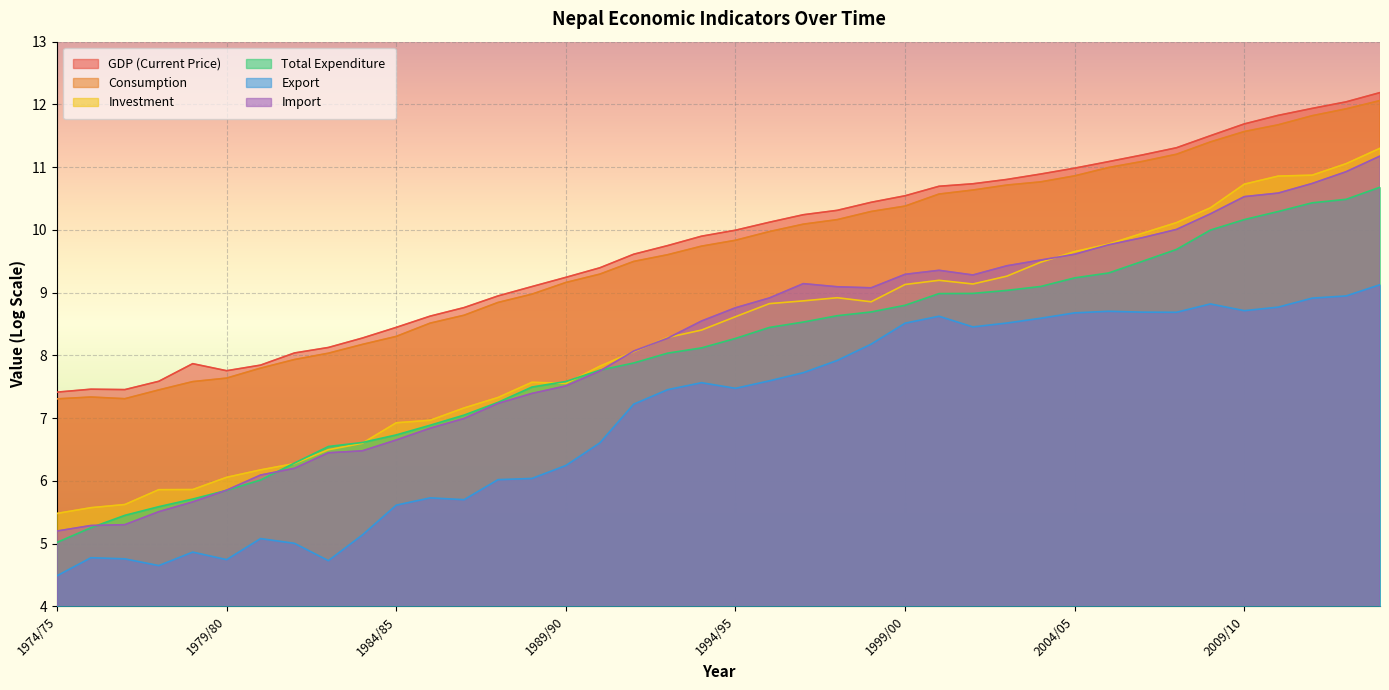

Which series has the largest total across all categories?

GDP (Current Price)